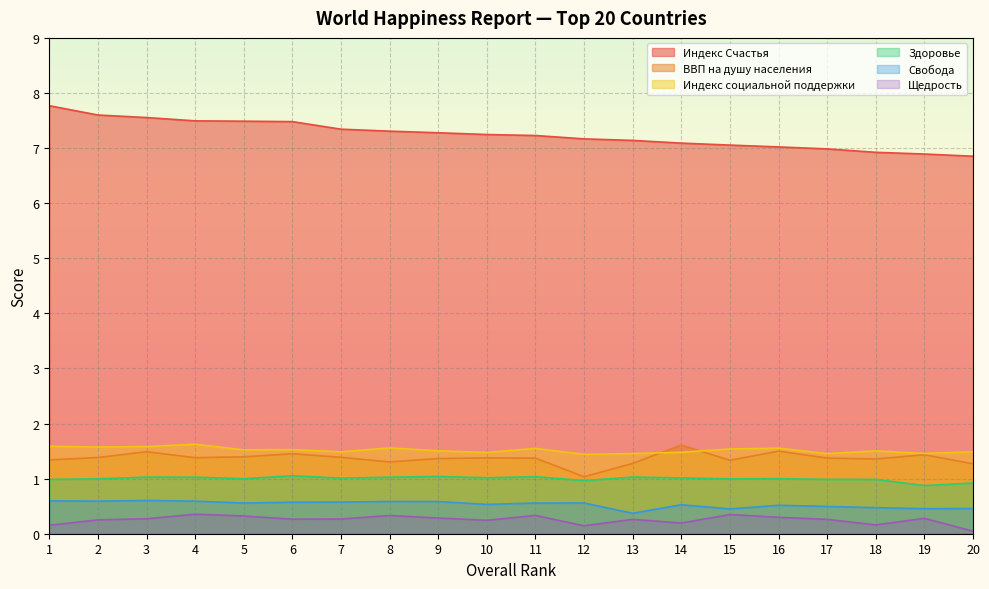

Reading left to right, list all the values displayed in this chart.

Индекс Счастья: 1=7.8	2=7.6	3=7.6	4=7.5	5=7.5	6=7.5	7=7.3	8=7.3	9=7.3	10=7.2	11=7.2	12=7.2	13=7.1	14=7.1	15=7.1	16=7.0	17=7.0	18=6.9	19=6.9	20=6.9
ВВП на душу населения: 1=1.3	2=1.4	3=1.5	4=1.4	5=1.4	6=1.5	7=1.4	8=1.3	9=1.4	10=1.4	11=1.4	12=1.0	13=1.3	14=1.6	15=1.3	16=1.5	17=1.4	18=1.4	19=1.4	20=1.3
Индекс социальной поддержки: 1=1.6	2=1.6	3=1.6	4=1.6	5=1.5	6=1.5	7=1.5	8=1.6	9=1.5	10=1.5	11=1.5	12=1.4	13=1.5	14=1.5	15=1.5	16=1.6	17=1.5	18=1.5	19=1.5	20=1.5
Здоровье: 1=1.0	2=1.0	3=1.0	4=1.0	5=1.0	6=1.1	7=1.0	8=1.0	9=1.0	10=1.0	11=1.0	12=1.0	13=1.0	14=1.0	15=1.0	16=1.0	17=1.0	18=1.0	19=0.9	20=0.9
Свобода: 1=0.6	2=0.6	3=0.6	4=0.6	5=0.6	6=0.6	7=0.6	8=0.6	9=0.6	10=0.5	11=0.6	12=0.6	13=0.4	14=0.5	15=0.5	16=0.5	17=0.5	18=0.5	19=0.5	20=0.5
Щедрость: 1=0.2	2=0.3	3=0.3	4=0.4	5=0.3	6=0.3	7=0.3	8=0.3	9=0.3	10=0.2	11=0.3	12=0.1	13=0.3	14=0.2	15=0.3	16=0.3	17=0.3	18=0.2	19=0.3	20=0.0